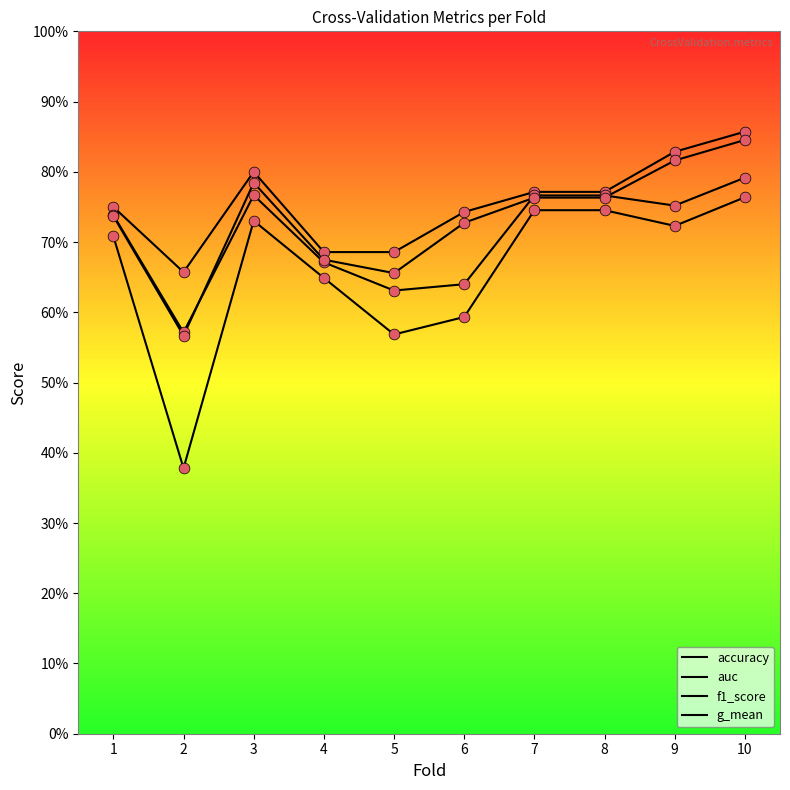

At how many categories does at least one series exceed 0?

10